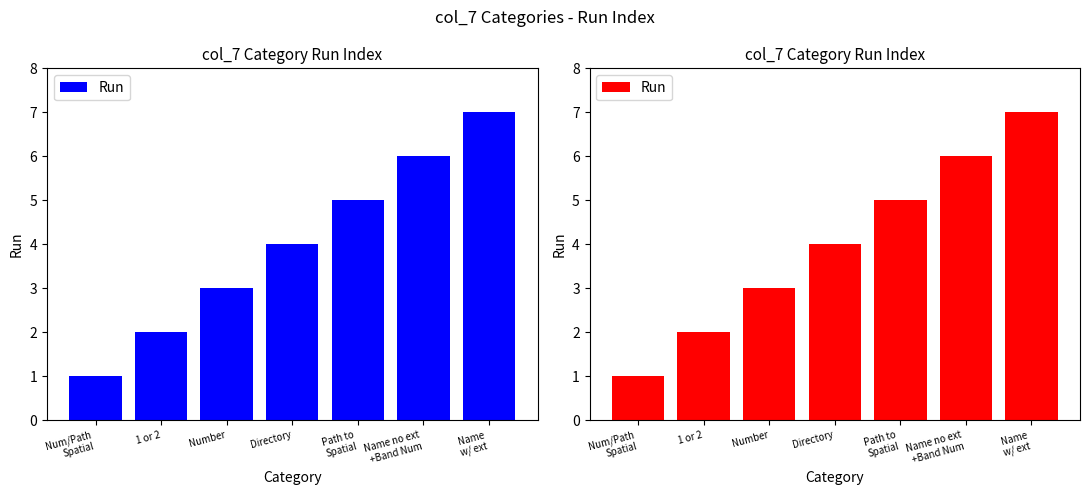

Count the values in the range 2 to 6.

5